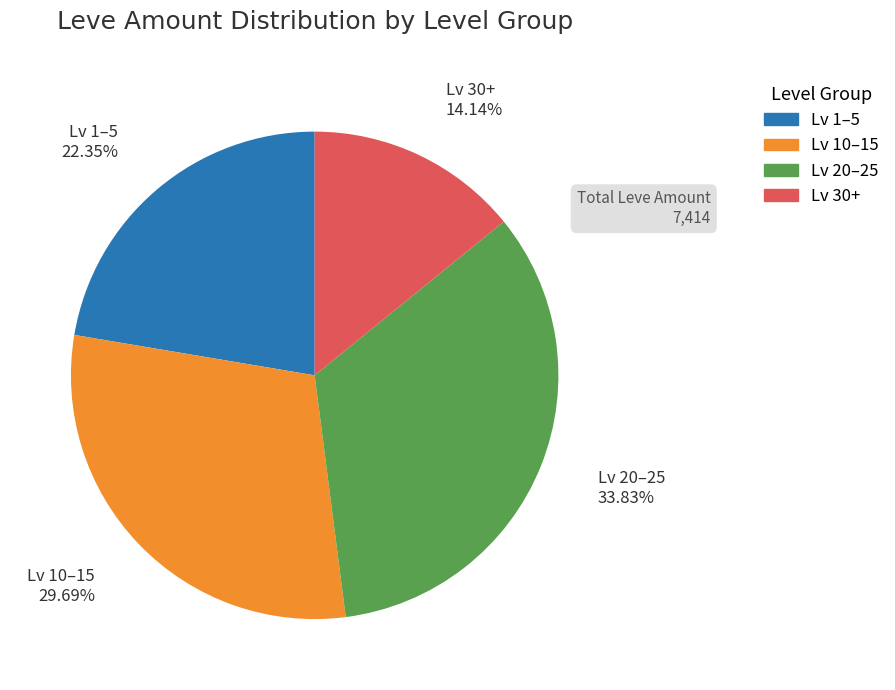

Does any single category account for the majority?

No